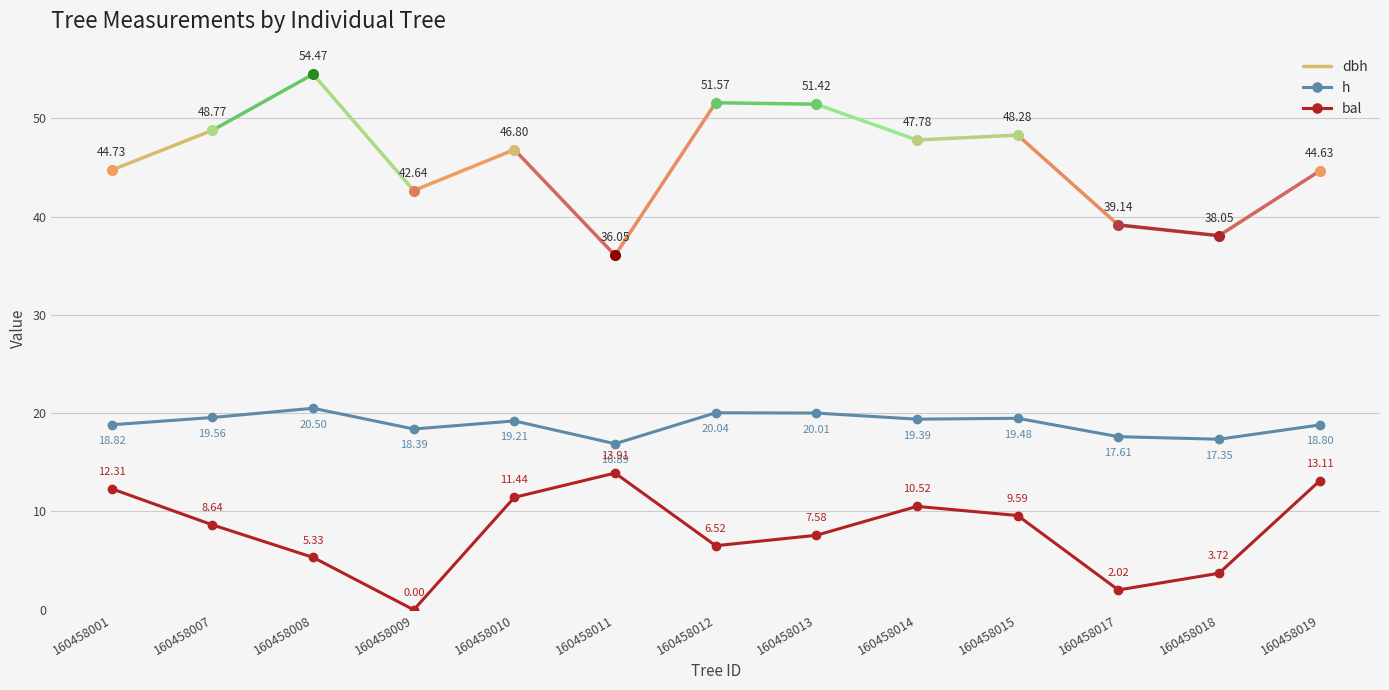

True or false: bal and dbh intersect in this chart.

False